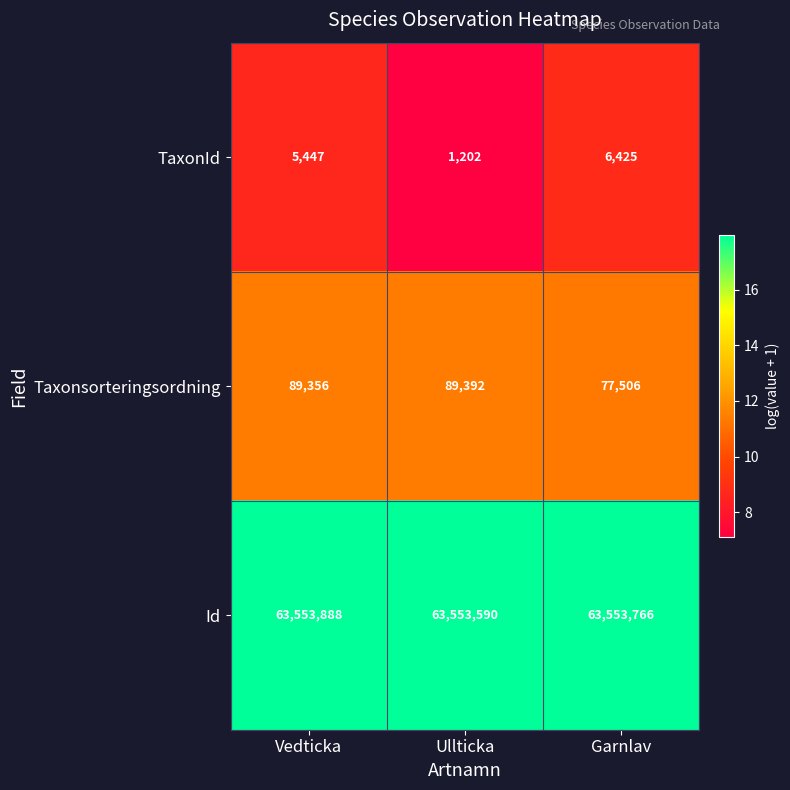

What is the maximum value shown in the chart?

63553888